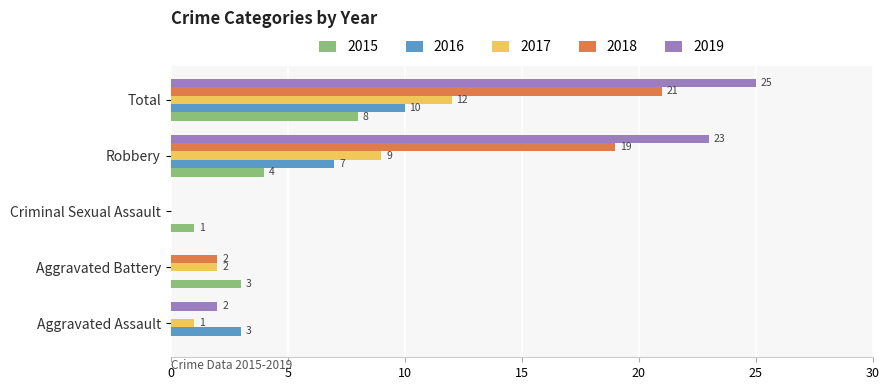

Between Criminal Sexual Assault and Robbery, which series saw the biggest shift?

2019